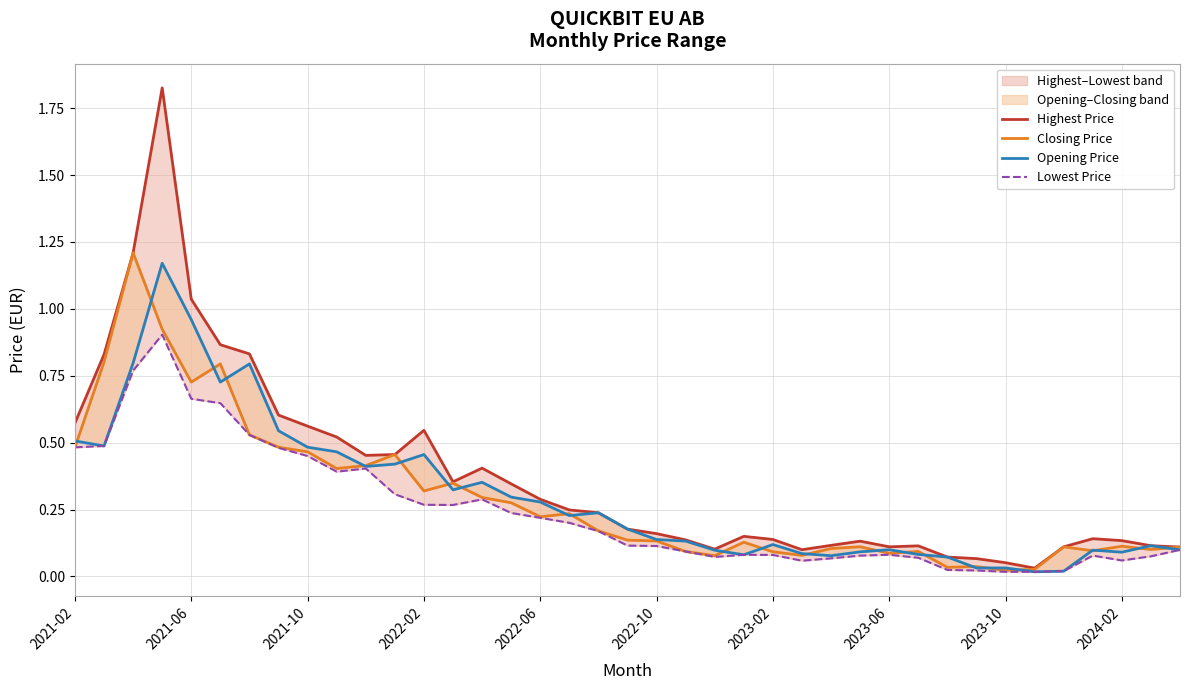

Which series has the largest range (max minus min)?

Highest Price